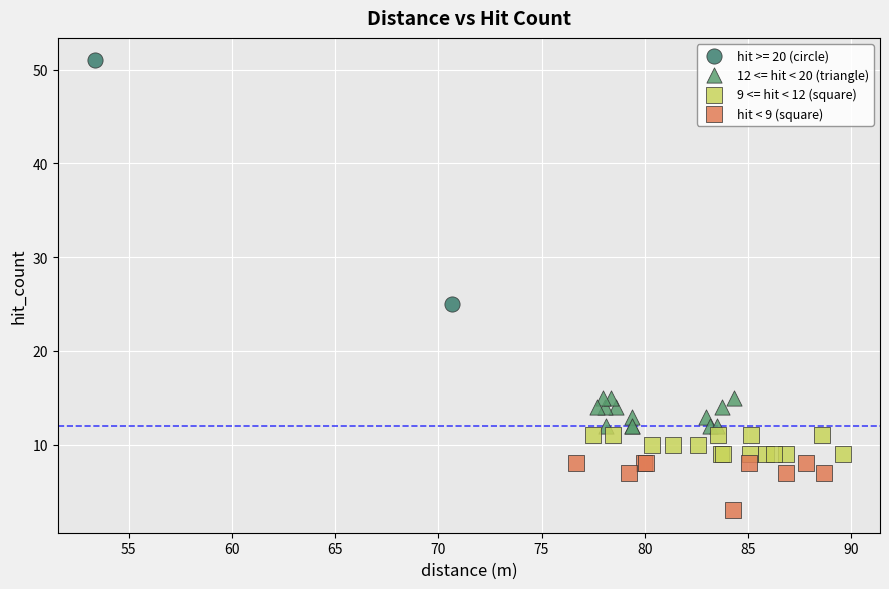

What are all the series names shown in the legend?

hit >= 20 (circle), 12 <= hit < 20 (triangle), 9 <= hit < 12 (square), hit < 9 (square)